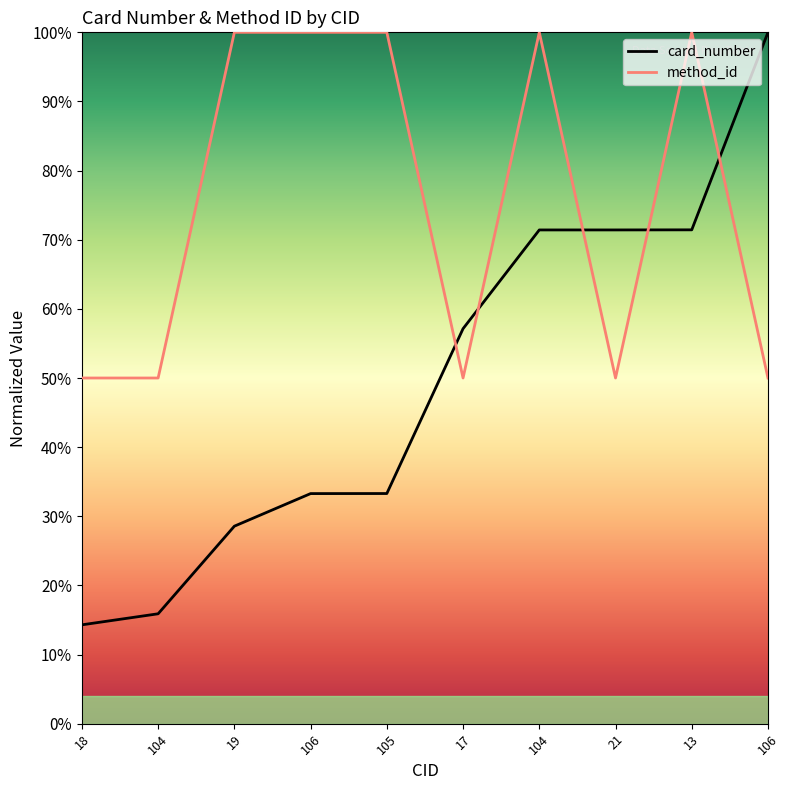

Rank the series by their maximum value, from highest to lowest.

card_number, method_id